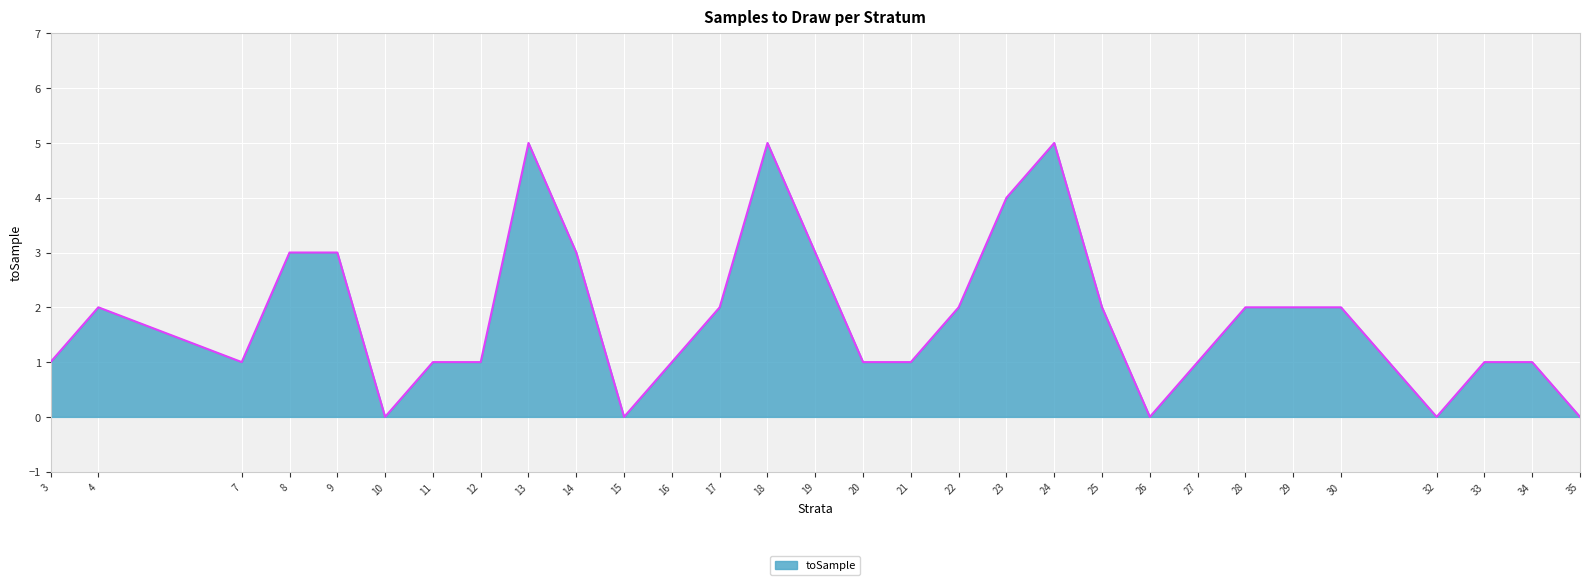

Reading left to right, list all the values displayed in this chart.

1	2	1	3	3	0	1	1	5	3	0	1	2	5	3	1	1	2	4	5	2	0	1	2	2	2	0	1	1	0